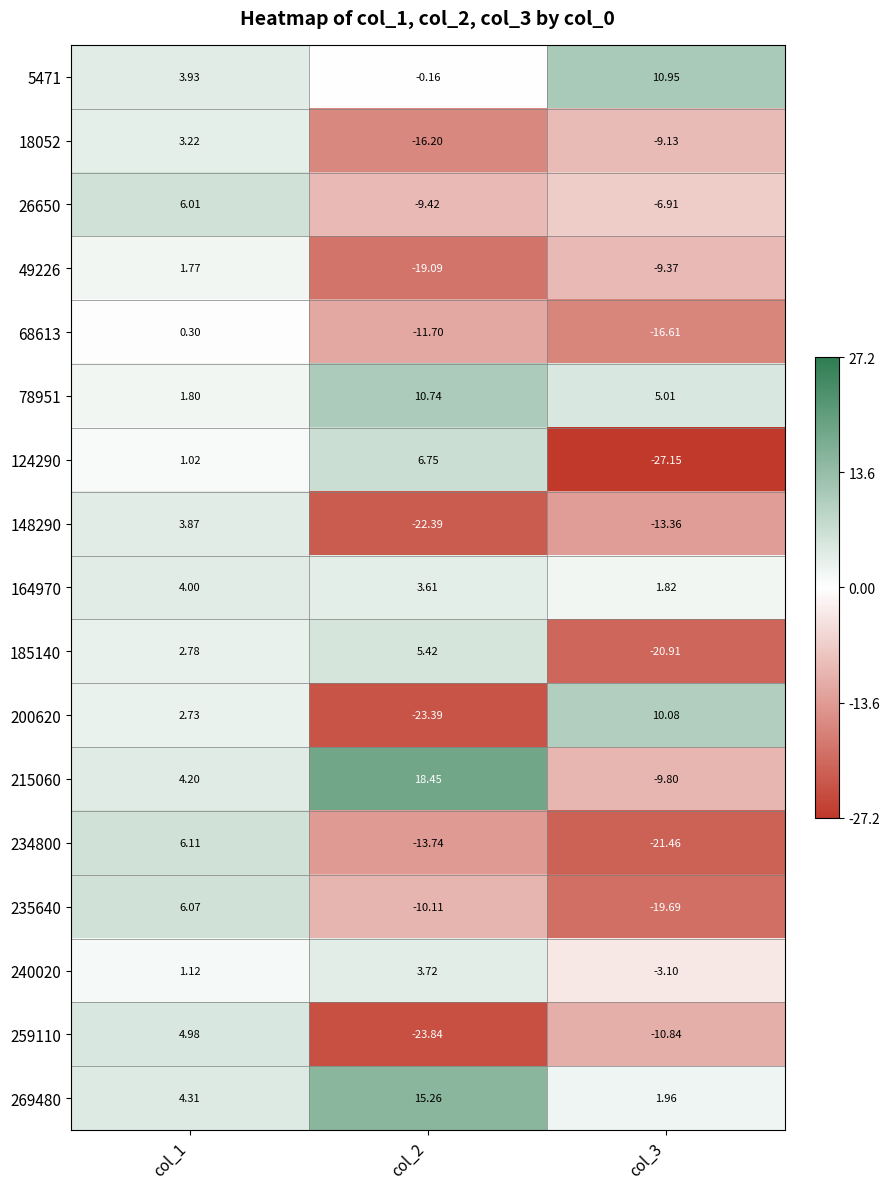

Reading right to left, list all the values displayed in this chart.

5471: col_3=10.9	col_2=-0.2	col_1=3.9
18052: col_3=-9.1	col_2=-16.2	col_1=3.2
26650: col_3=-6.9	col_2=-9.4	col_1=6.0
49226: col_3=-9.4	col_2=-19.1	col_1=1.8
68613: col_3=-16.6	col_2=-11.7	col_1=0.3
78951: col_3=5.0	col_2=10.7	col_1=1.8
124290: col_3=-27.1	col_2=6.8	col_1=1.0
148290: col_3=-13.4	col_2=-22.4	col_1=3.9
164970: col_3=1.8	col_2=3.6	col_1=4.0
185140: col_3=-20.9	col_2=5.4	col_1=2.8
200620: col_3=10.1	col_2=-23.4	col_1=2.7
215060: col_3=-9.8	col_2=18.4	col_1=4.2
234800: col_3=-21.5	col_2=-13.7	col_1=6.1
235640: col_3=-19.7	col_2=-10.1	col_1=6.1
240020: col_3=-3.1	col_2=3.7	col_1=1.1
259110: col_3=-10.8	col_2=-23.8	col_1=5.0
269480: col_3=2.0	col_2=15.3	col_1=4.3